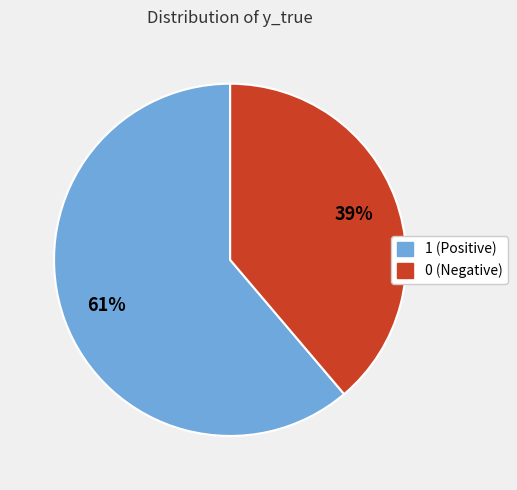

Approximately how many times larger is the value at 0 compared to 1?

0.6